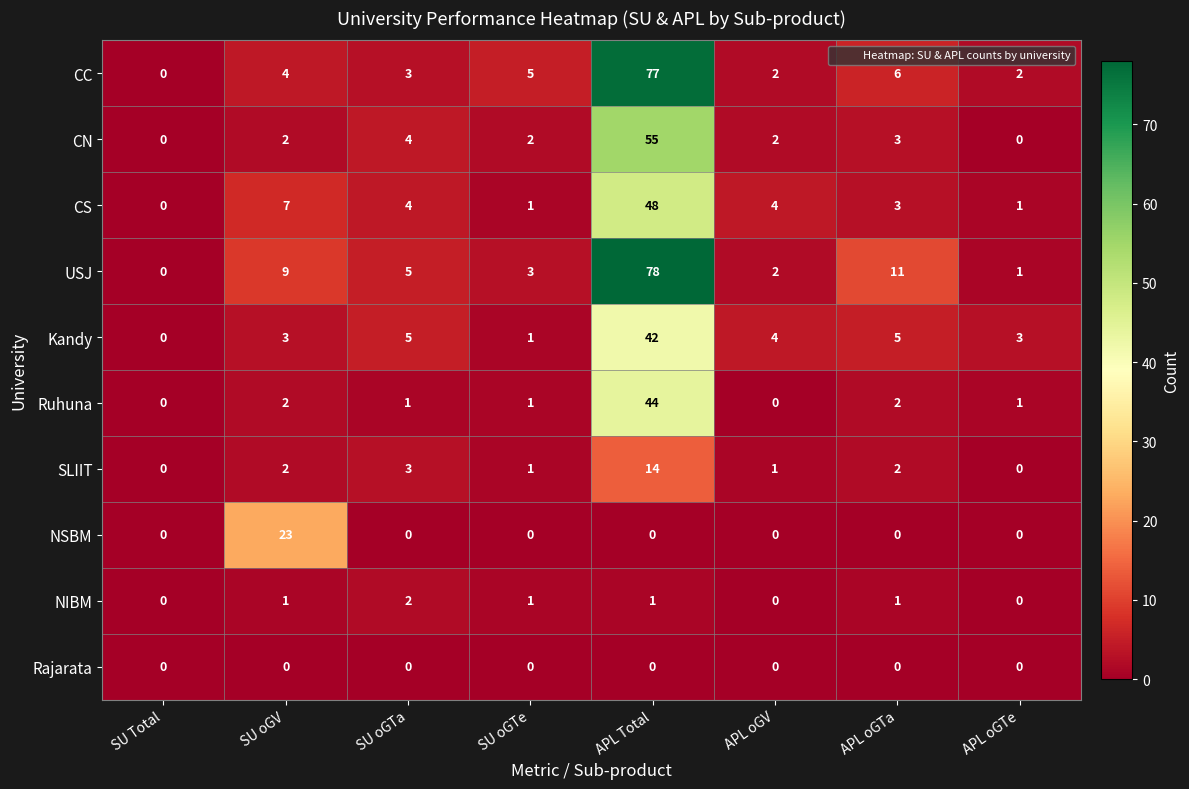

True or false: NSBM has a value of 23 at SU oGV.

True